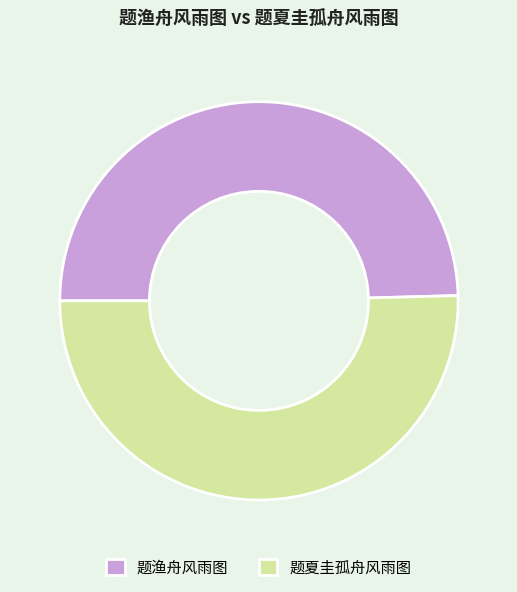

How many segments does this pie chart have?

2